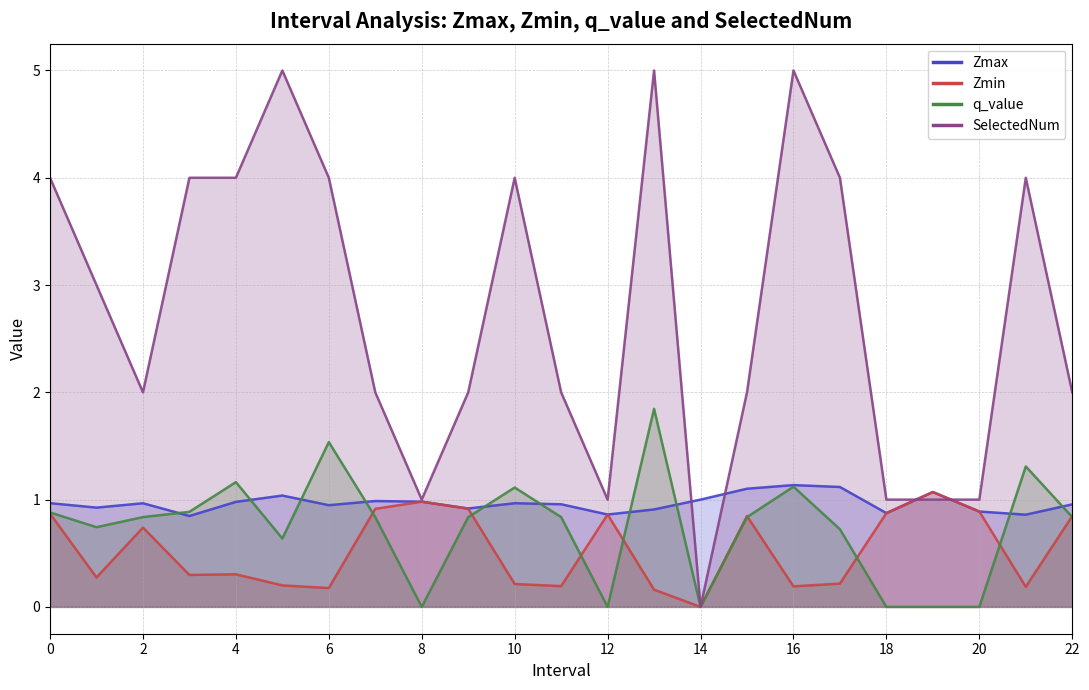

Does the chart display data point markers on the line(s)?

No